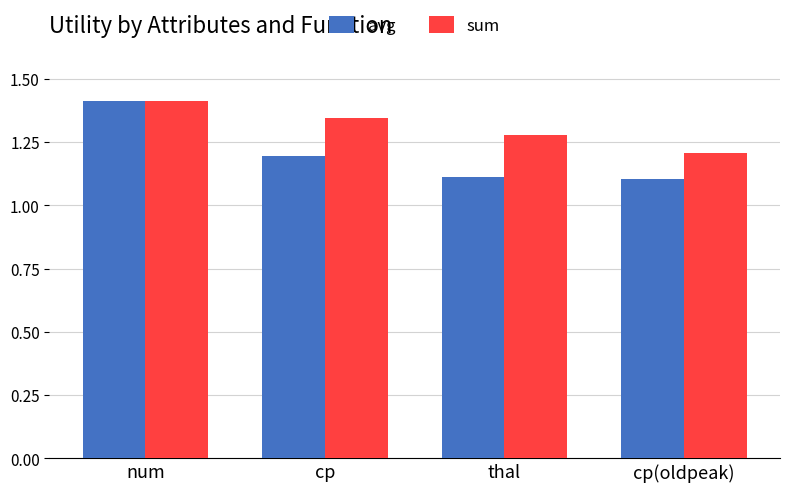

What is the label of the 2nd bar from the right?

thal